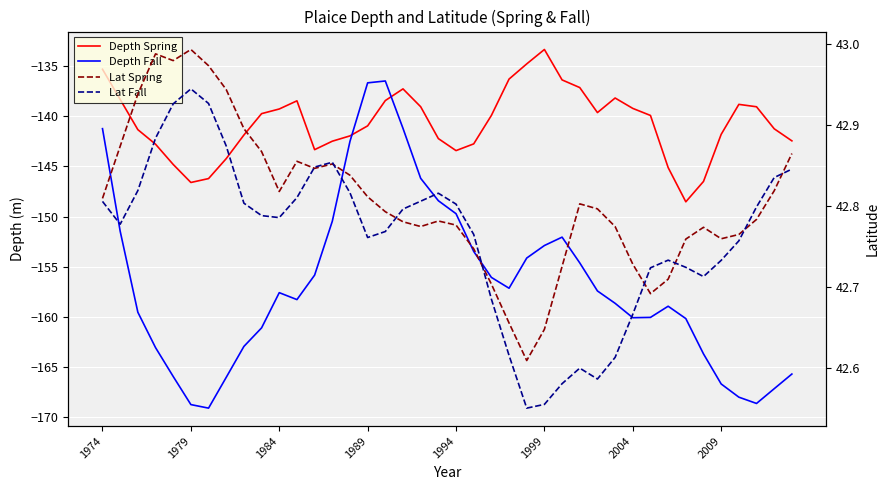

Is the value of Lat Spring at 2009 greater than the value of Lat Fall at 1984?

No